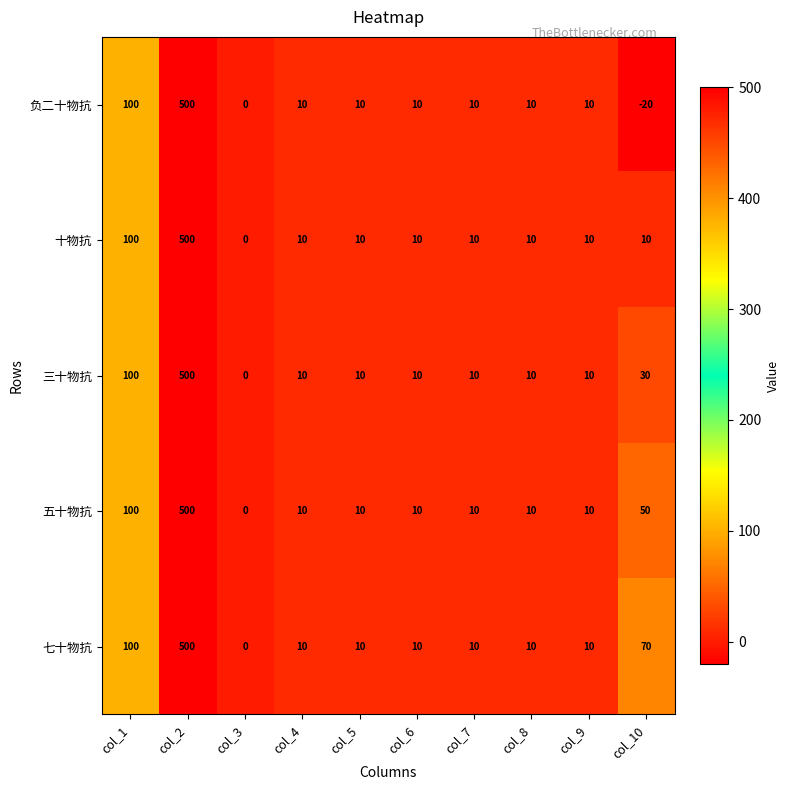

Rank the series at col_10 from lowest to highest value.

负二十物抗, 十物抗, 三十物抗, 五十物抗, 七十物抗